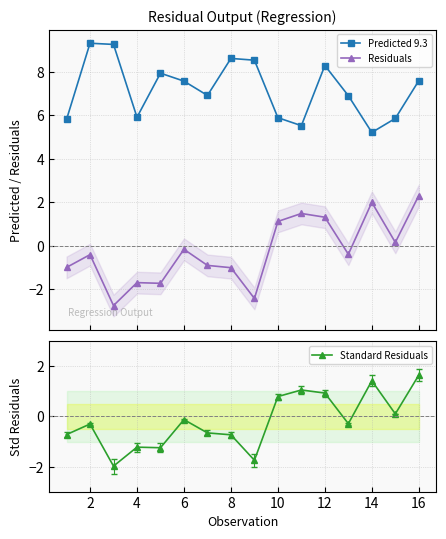

What is the lowest value of the Standard Residuals series?

-2.0